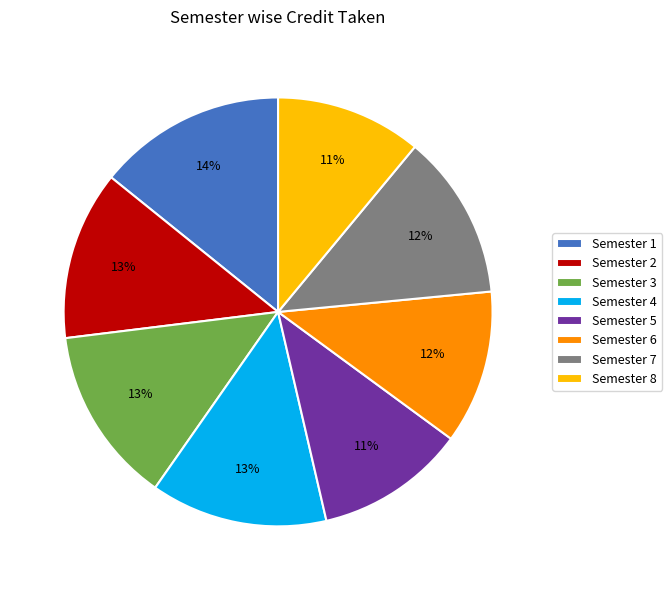

Is Semester 4 the majority of the pie?

No